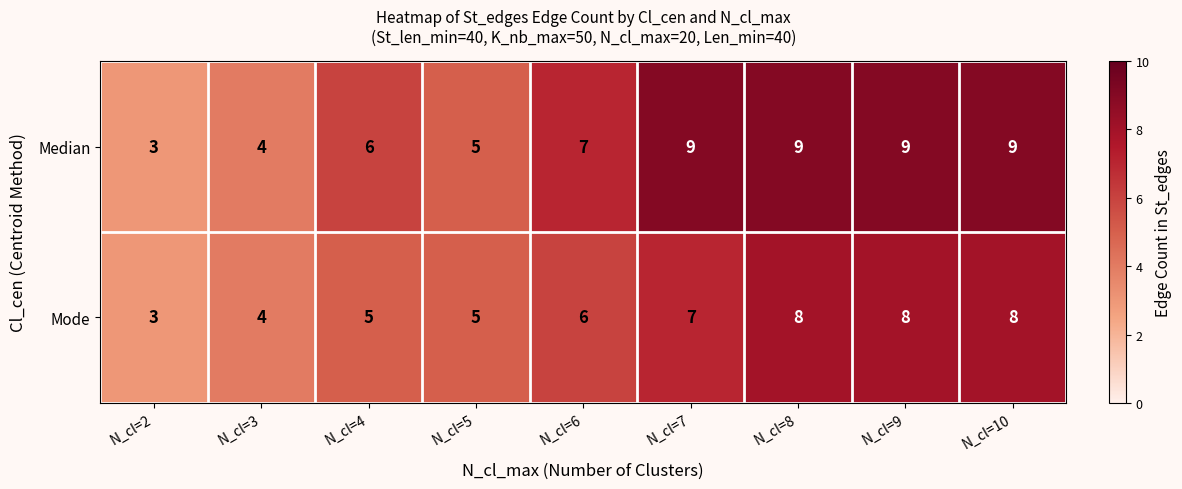

What is the sum of the Median values at N_cl=7 and N_cl=8?

18